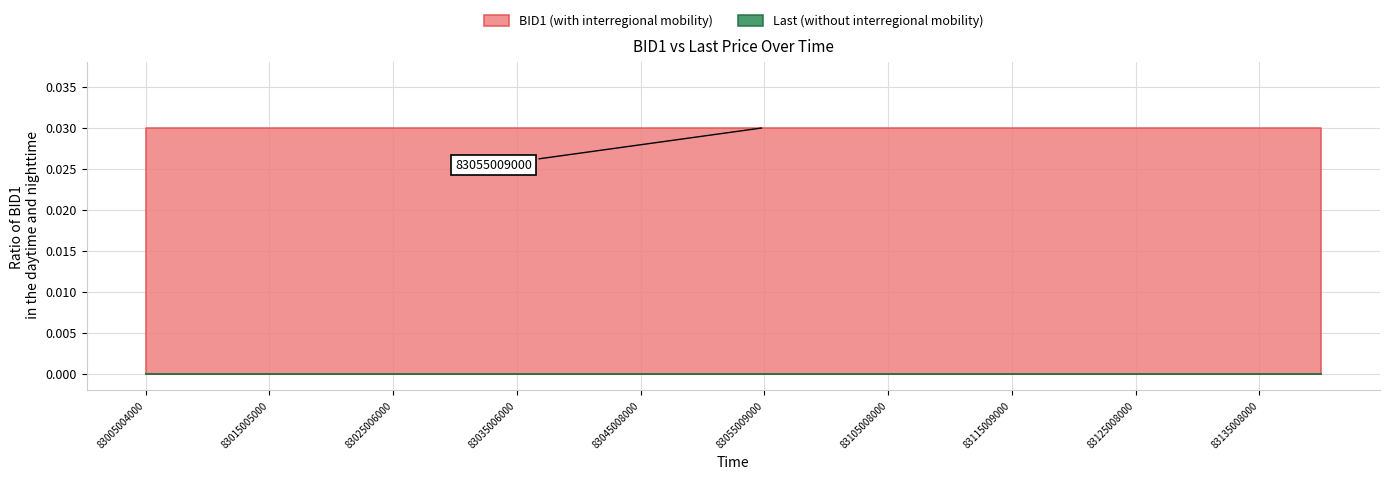

List the series in order of their peak value, highest first.

BID1, Last